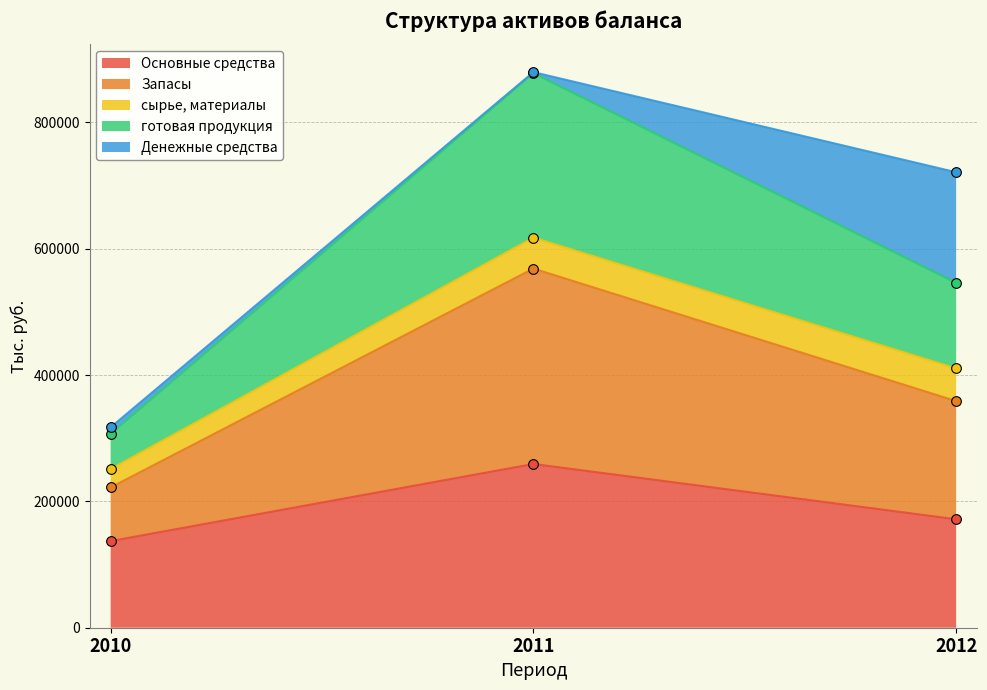

At which label does Основные средства reach its peak?

2011